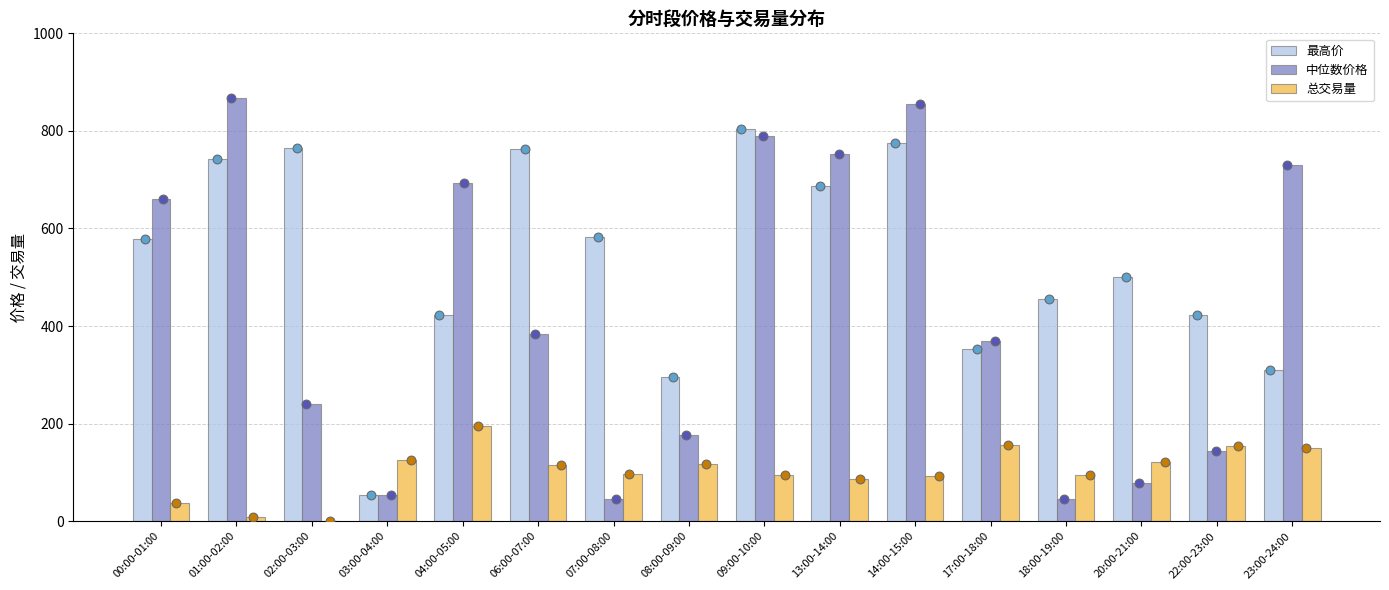

Which series has the largest total across all categories?

最高价